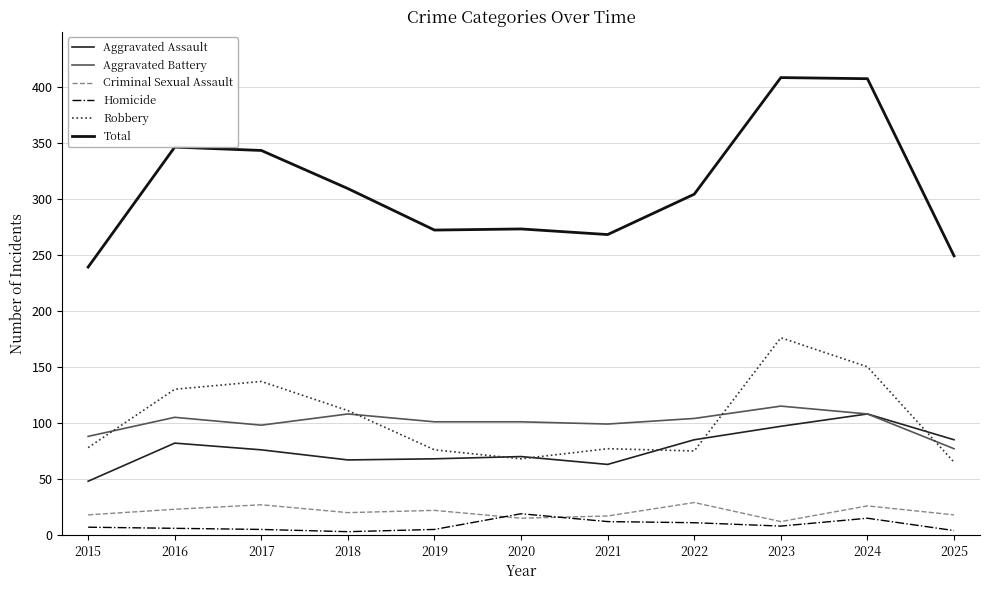

What is the sum of all Robbery values?

1143